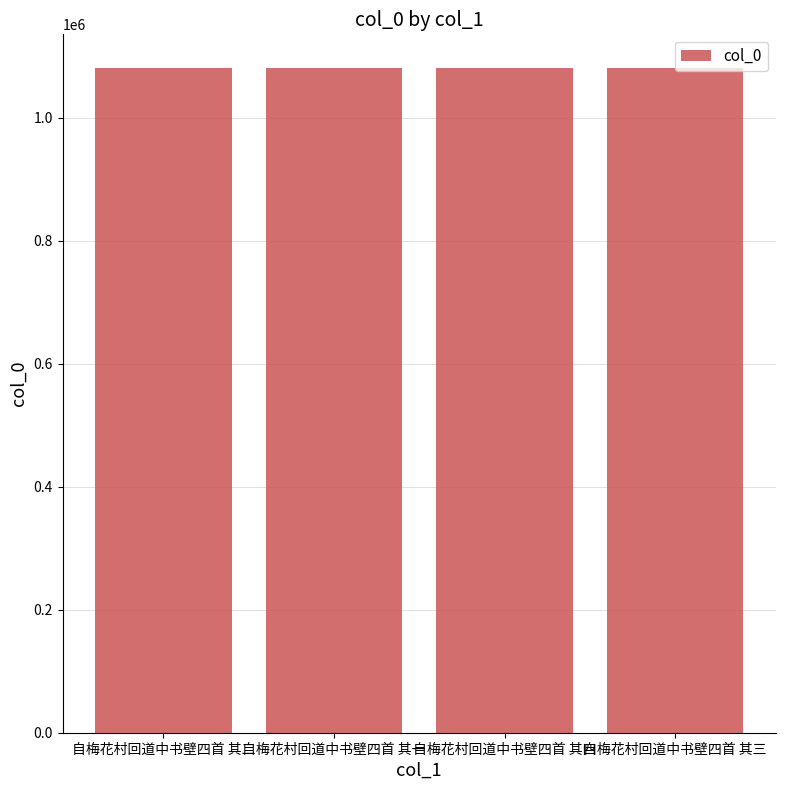

What is the sum of all values?

4325034